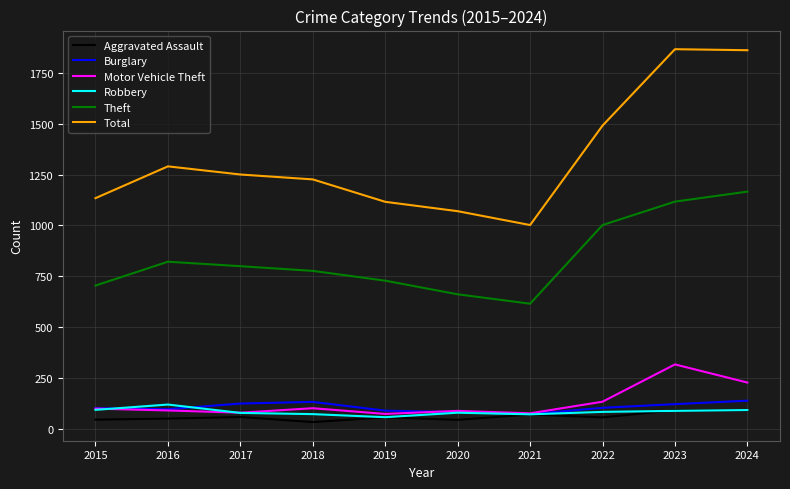

Which series has the largest total across all categories?

Total